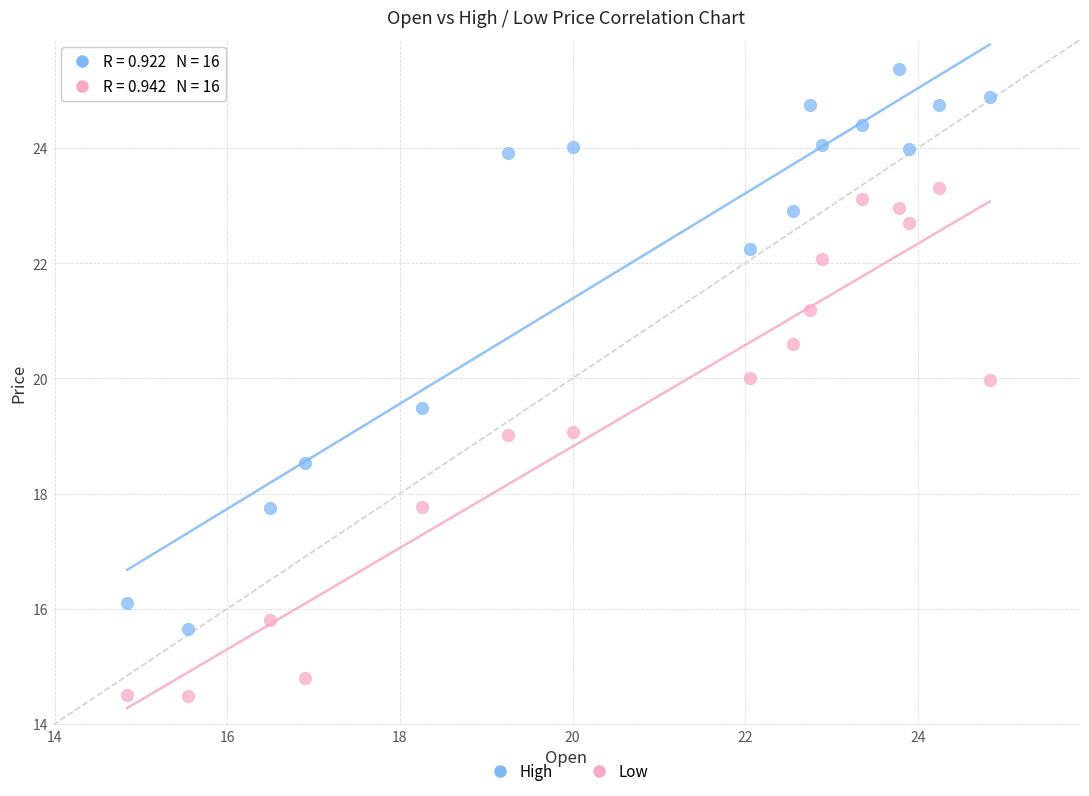

Which series has the widest spread of Y values?

High